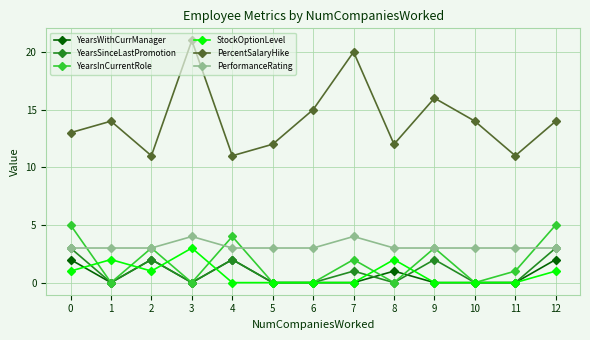

What is the difference between the maximum and minimum values in the YearsInCurrentRole series?

5